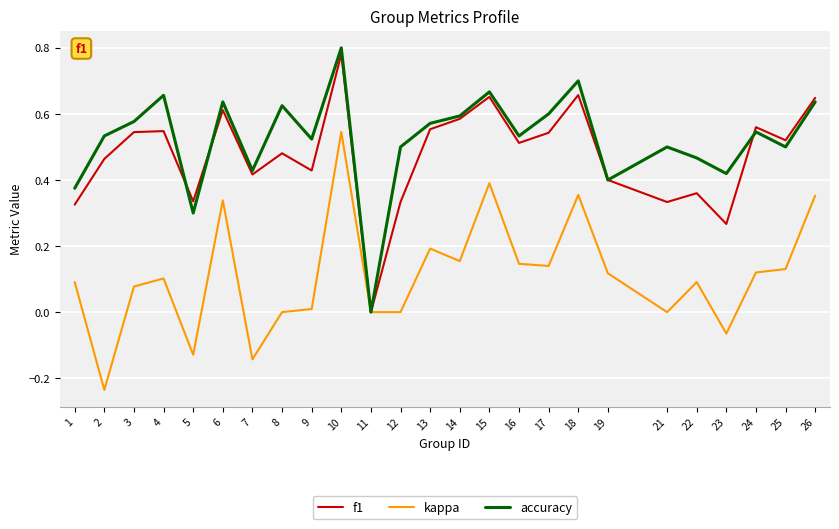

The f1 series shows -0.5 at 11. True or false?

False